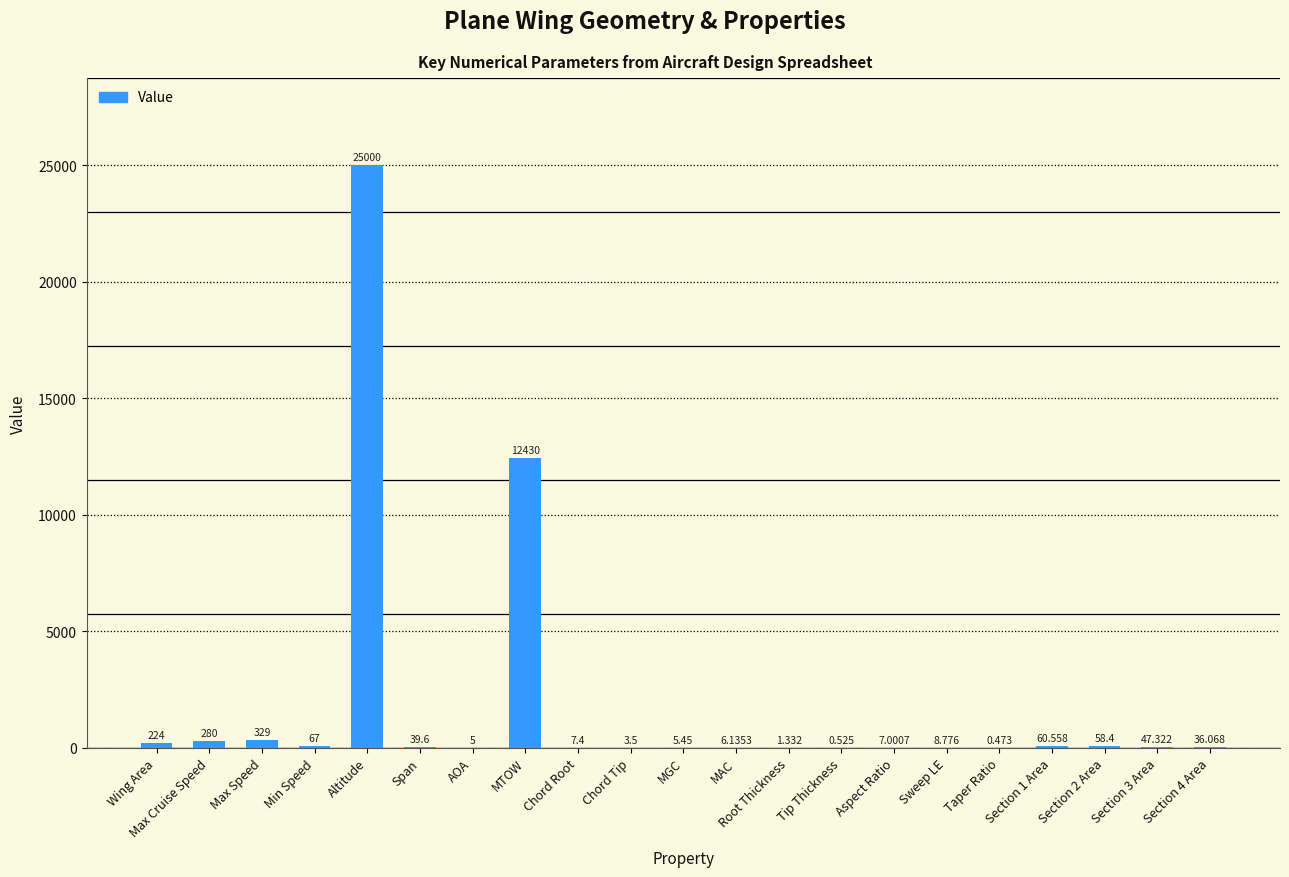

At which label does the data first exceed 36?

Wing Area